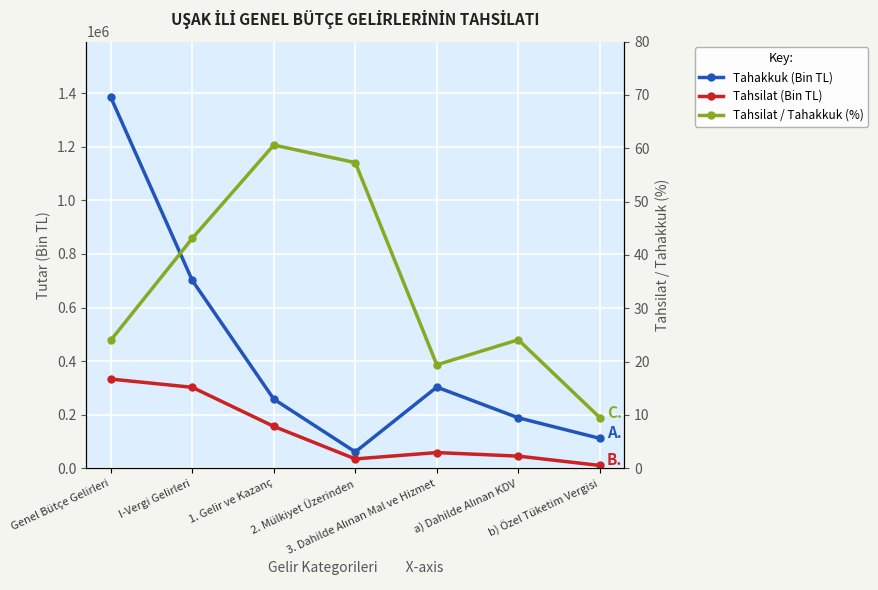

At which category is the sum across all series the highest?

Genel Bütçe Gelirleri